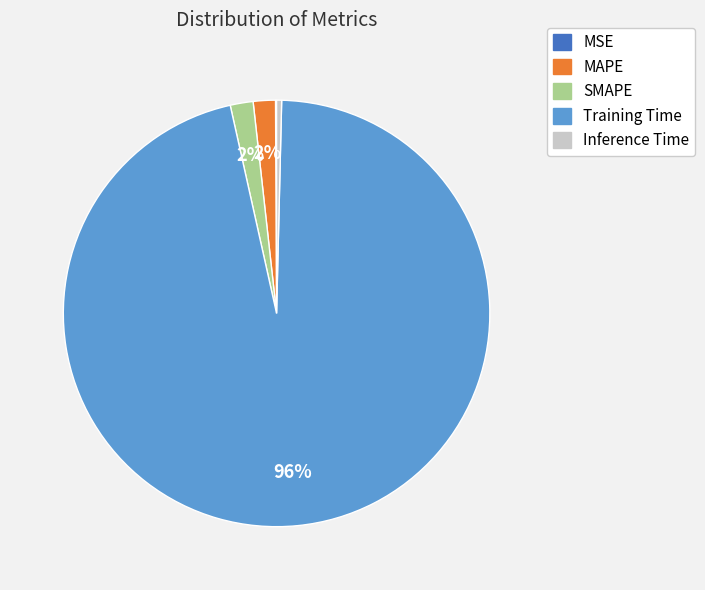

To the nearest percent, what is the average slice percentage?

20%